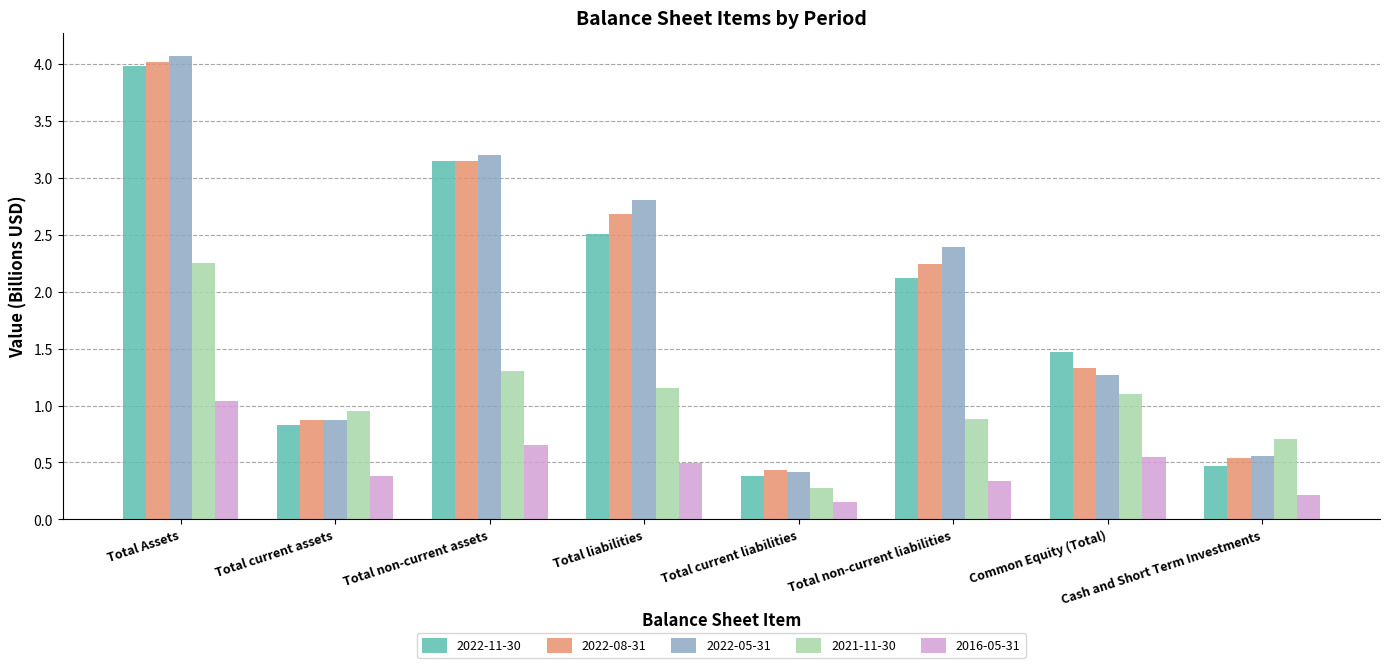

Between Total Assets and Cash and Short Term Investments, which series saw the biggest shift?

2022-05-31